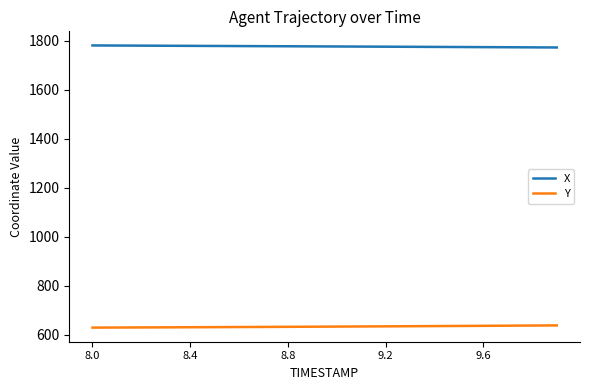

True or false: X and Y cross at least once.

False